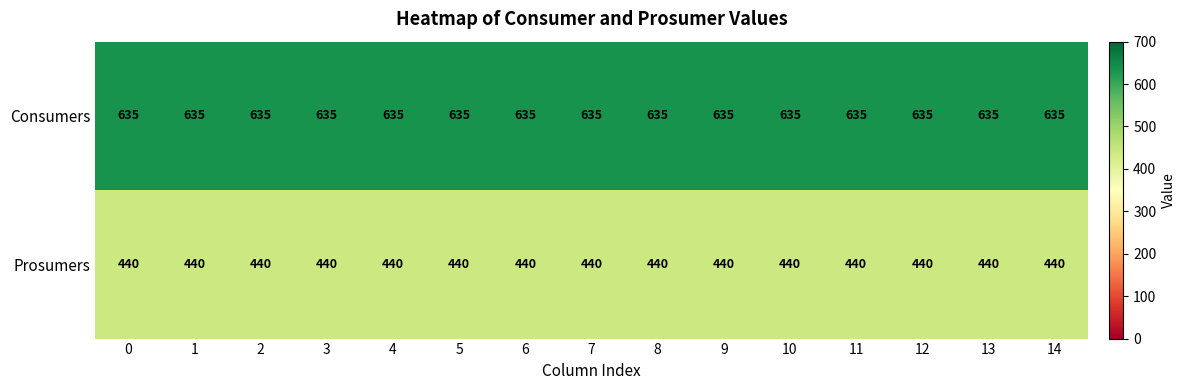

At 10, list the series in order from smallest to largest.

Prosumers, Consumers